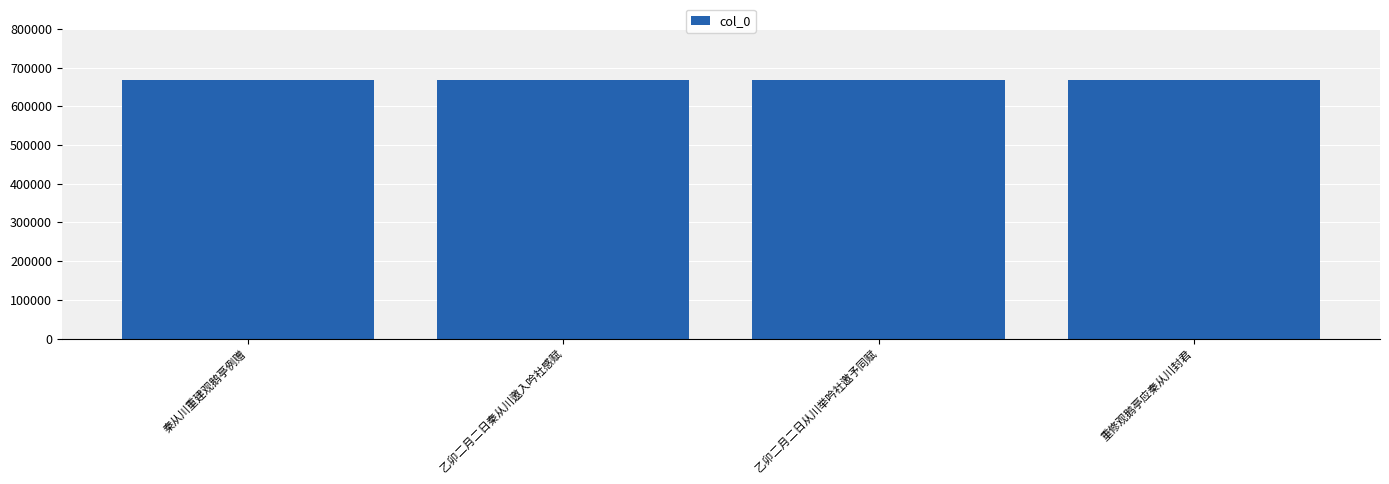

What is the greatest value displayed?

667439